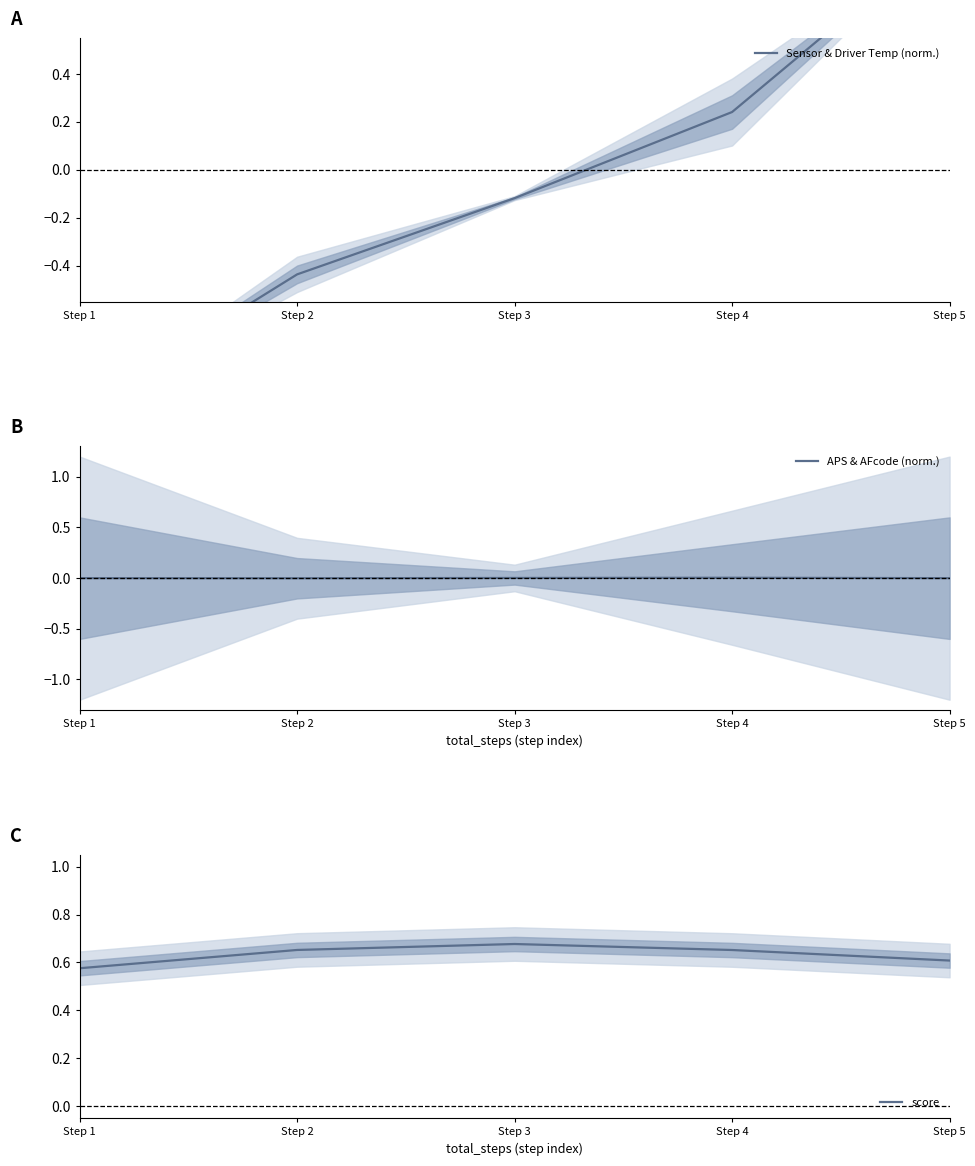

True or false: score and APS & AFcode (norm.) intersect in this chart.

False